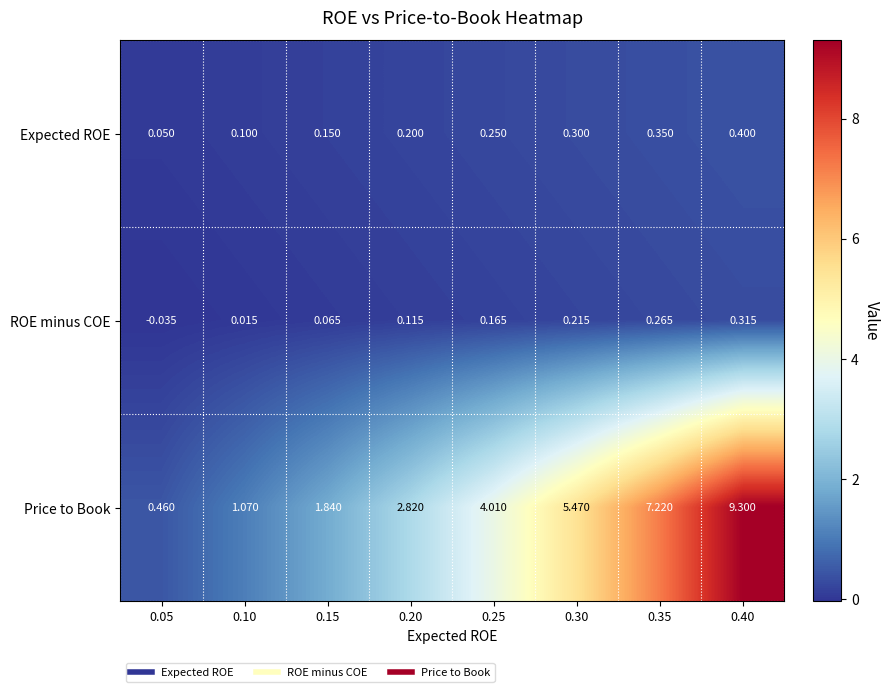

List the series in order of their peak value, highest first.

Price to Book, Expected ROE, ROE minus COE